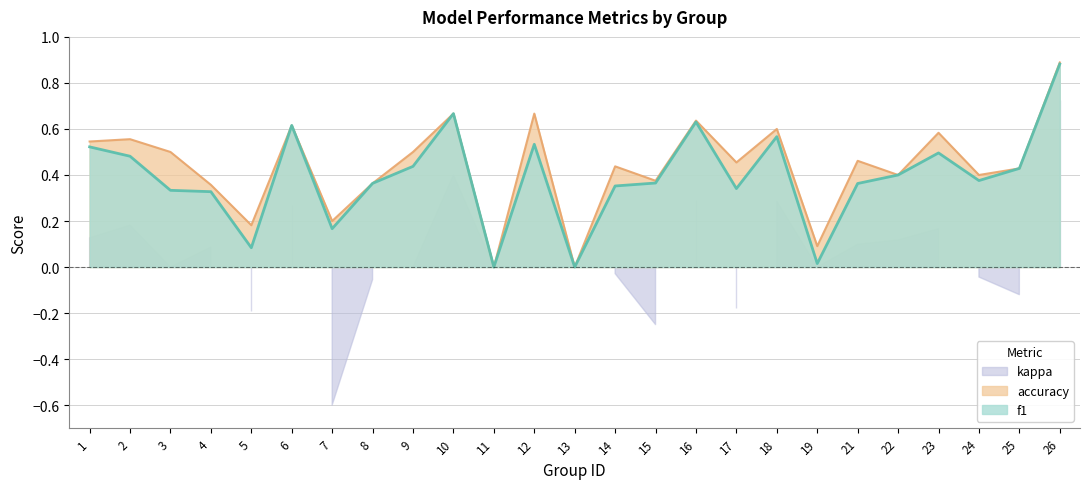

True or false: f1 has a value of 0.5 at 17.

False